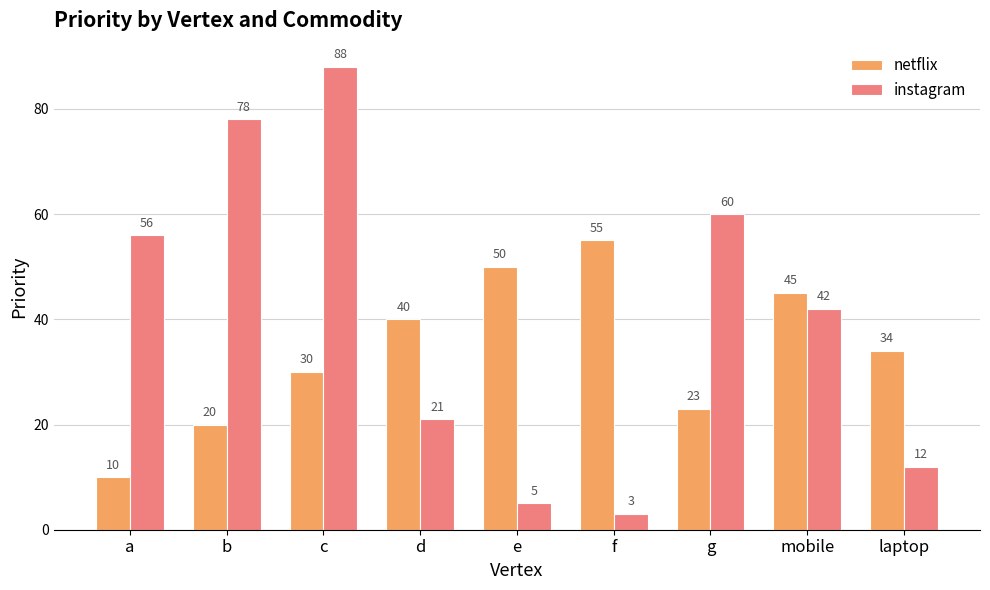

What is the total value across all series at mobile?

87